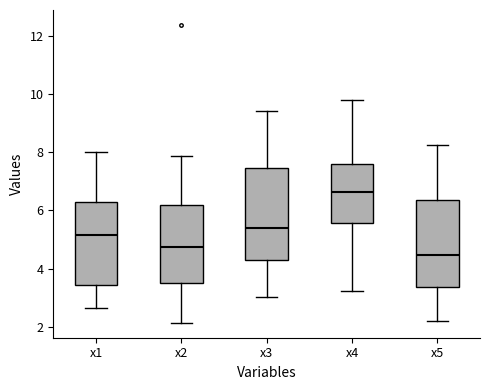

Reading left to right, read every box against the y-axis: the position of its median line, the range the box covers, and the ends of its whiskers. The values are not printed on the chart, so give them approximately, as read against the axis.

x1: median 5.2, box 3.4 to 6.2, whiskers 2.6 to 8.0
x2: median 4.8, box 3.4 to 6.2, whiskers 2.2 to 7.8
x3: median 5.4, box 4.4 to 7.4, whiskers 3.0 to 9.4
x4: median 6.6, box 5.6 to 7.6, whiskers 3.2 to 9.8
x5: median 4.4, box 3.4 to 6.4, whiskers 2.2 to 8.2